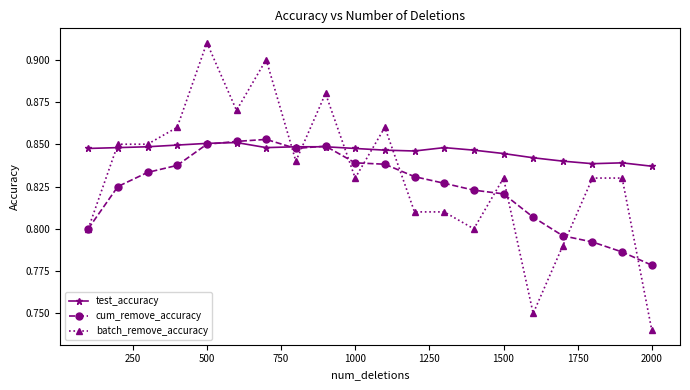

Does the chart have visible grid lines?

No